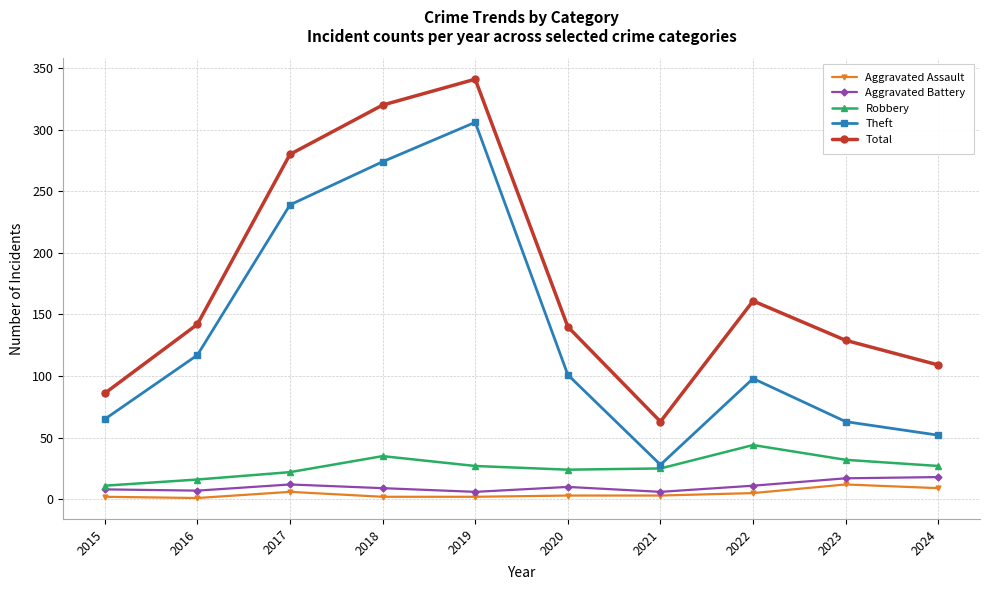

What is the greatest value displayed?

341